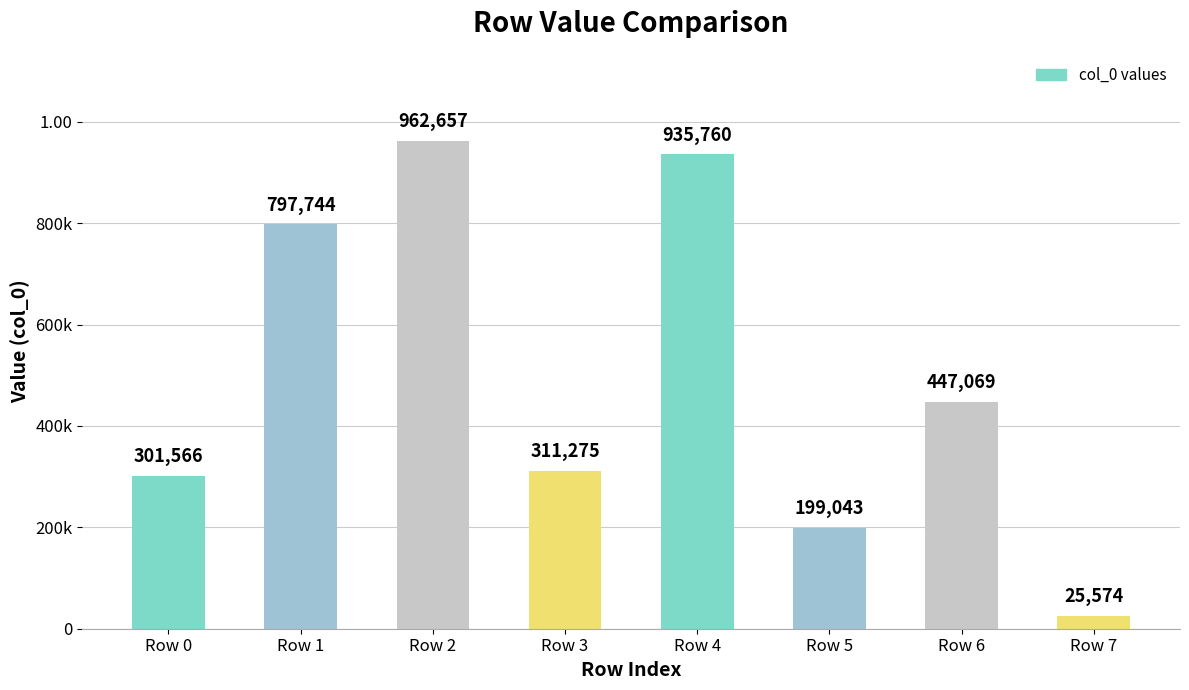

What is the change in value from Row 0 to Row 6?

+145503